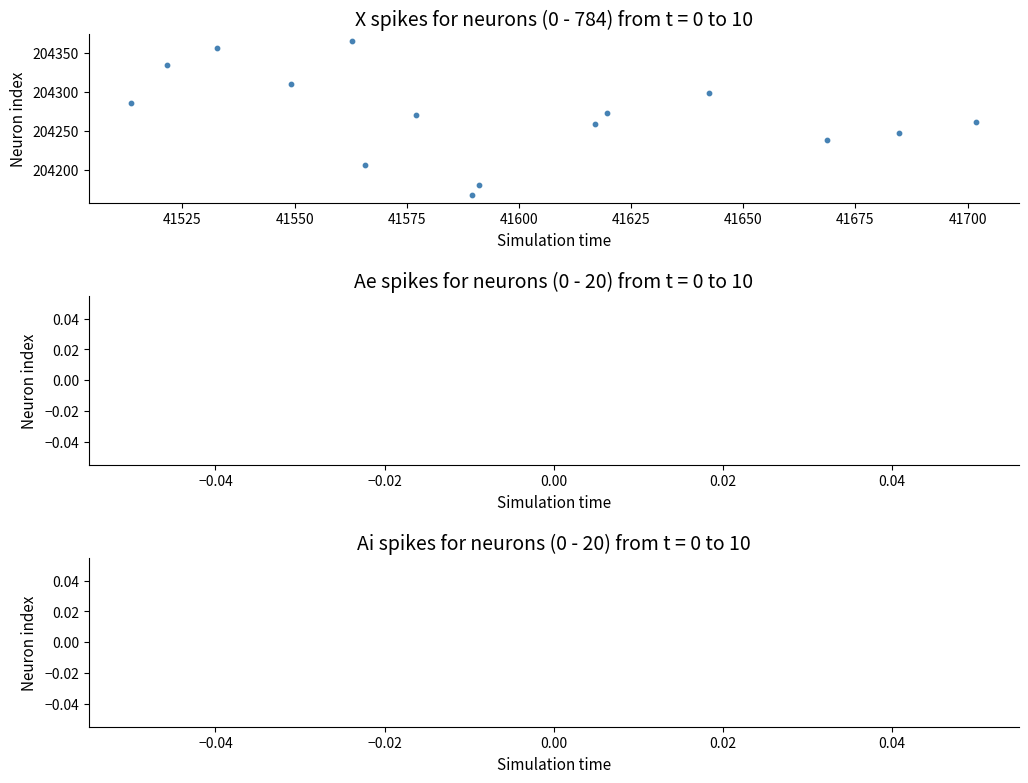

What is the range of Y values (max minus min)?

196.8